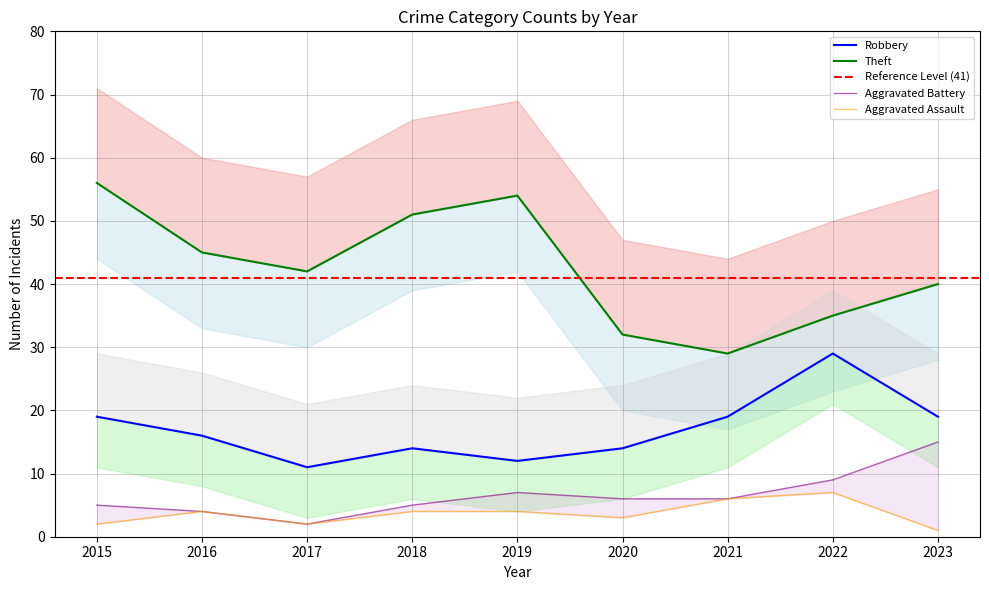

What is the highest value of the Robbery series?

29